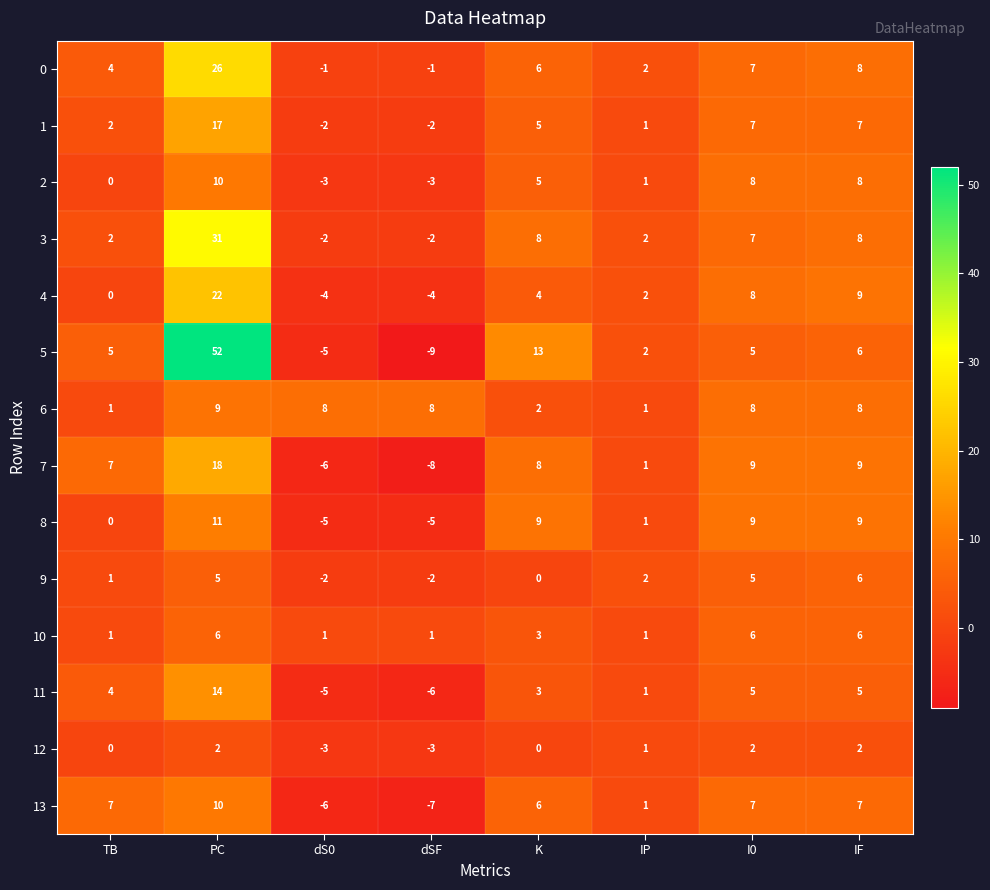

How many negative values does the 9 series have?

2